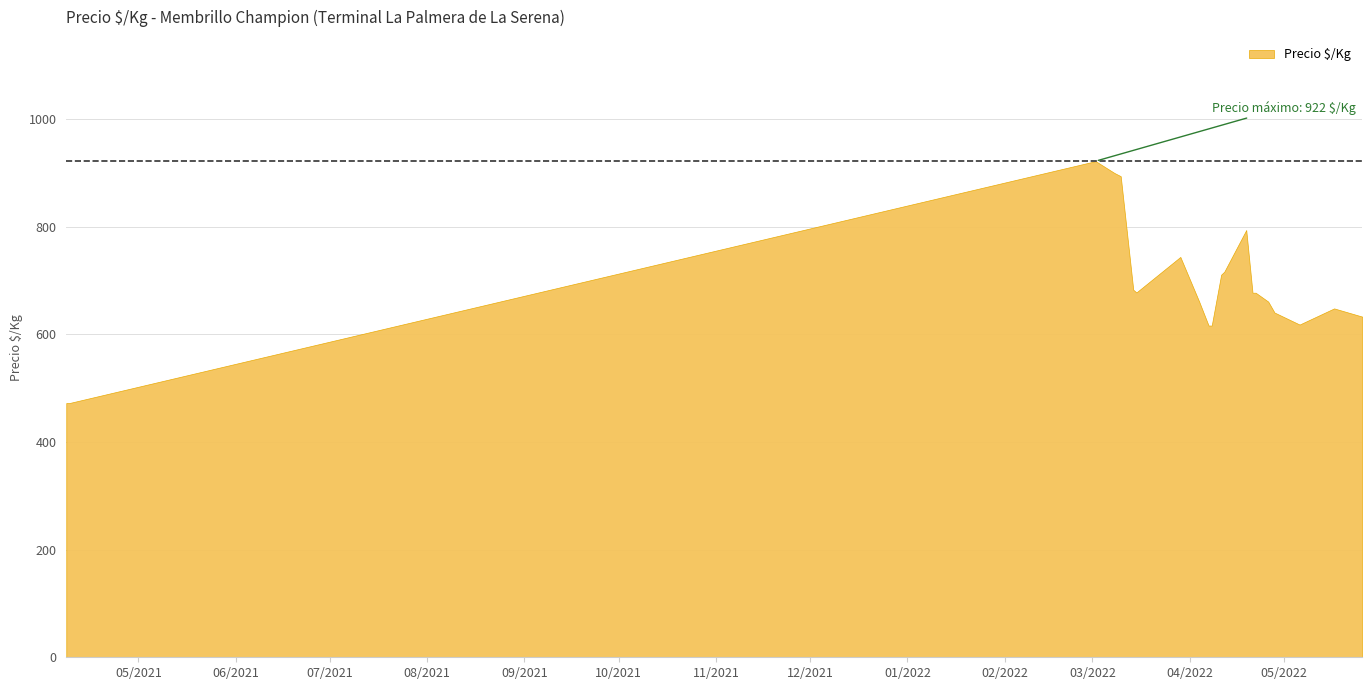

What is the greatest value displayed?

922.0